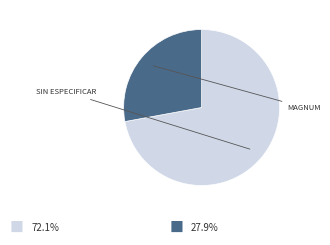

Is there a majority slice in this chart?

Yes